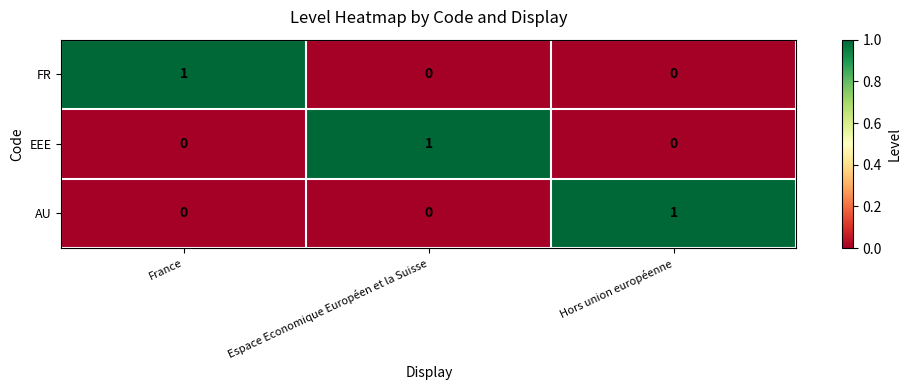

At how many categories does at least one series exceed 0?

3